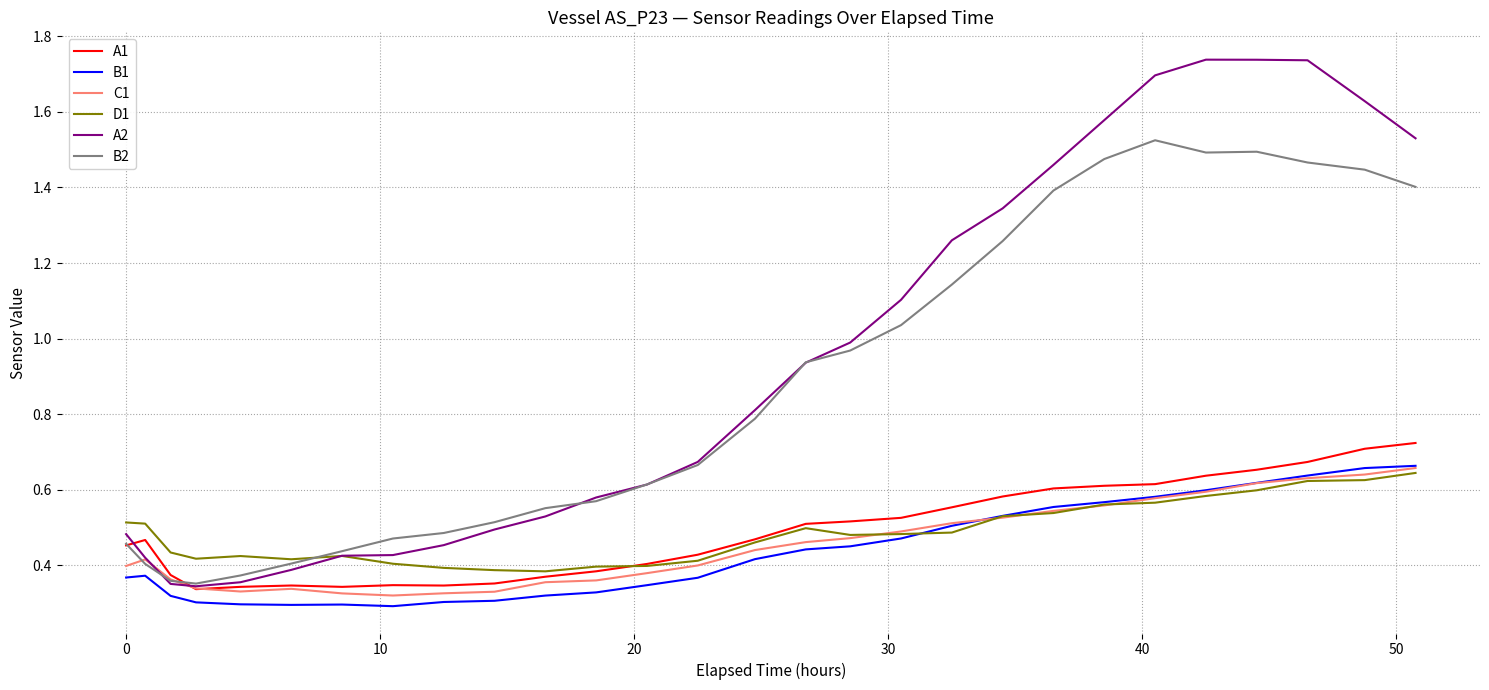

After their last crossing, which series has the higher values: A2 or A1?

A2